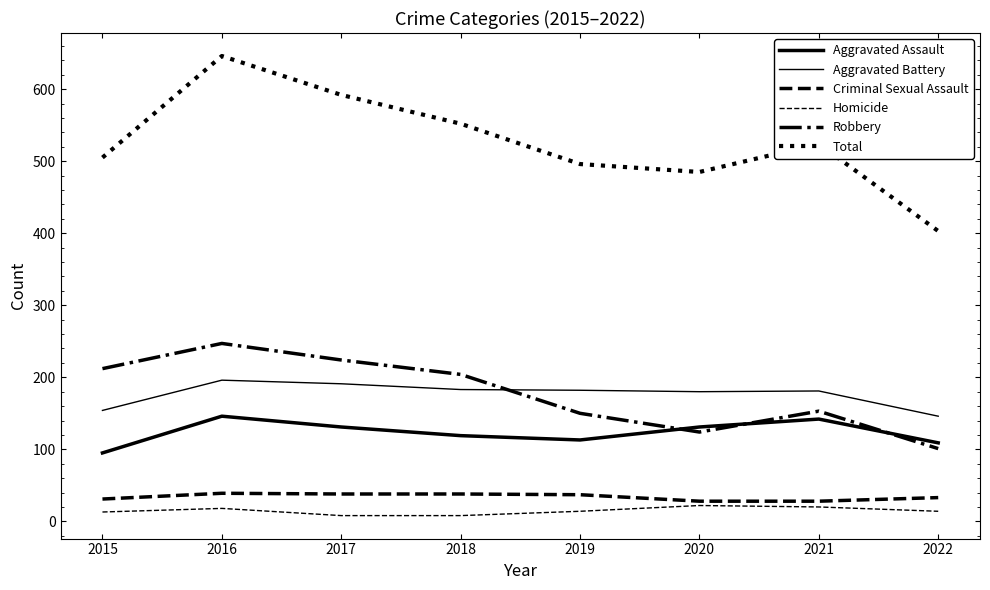

Does the chart display data point markers on the line(s)?

No